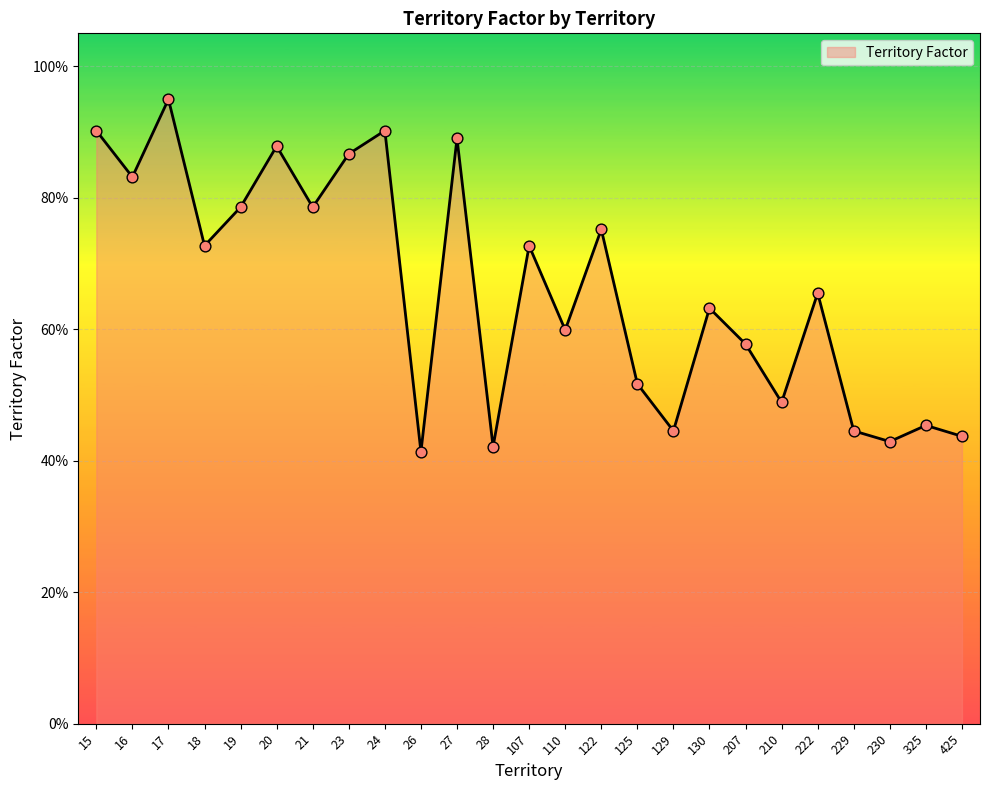

What is the change in value from 21 to 130?

-0.2